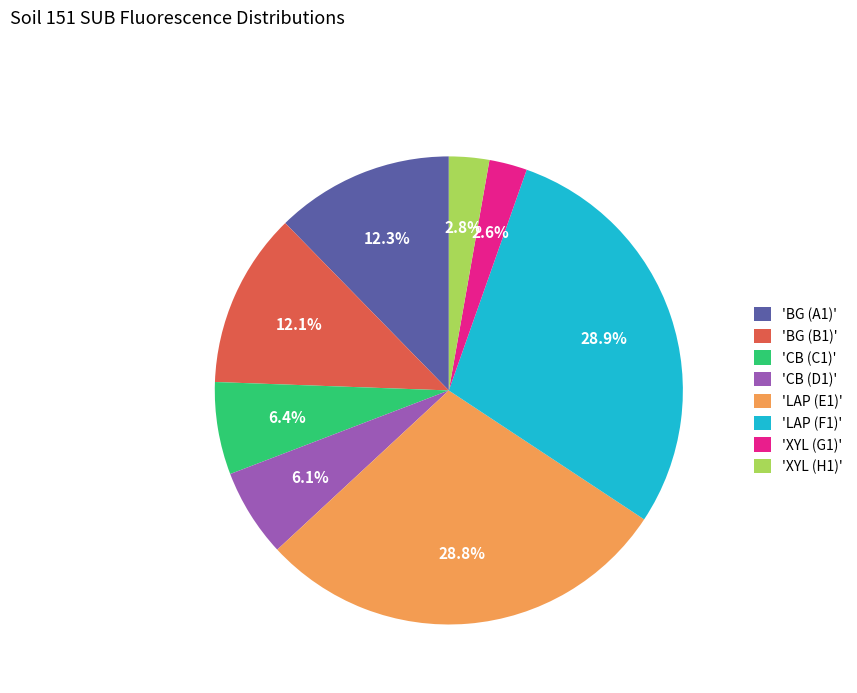

Which has a higher value, 'LAP (F1)' or 'CB (C1)'?

'LAP (F1)'